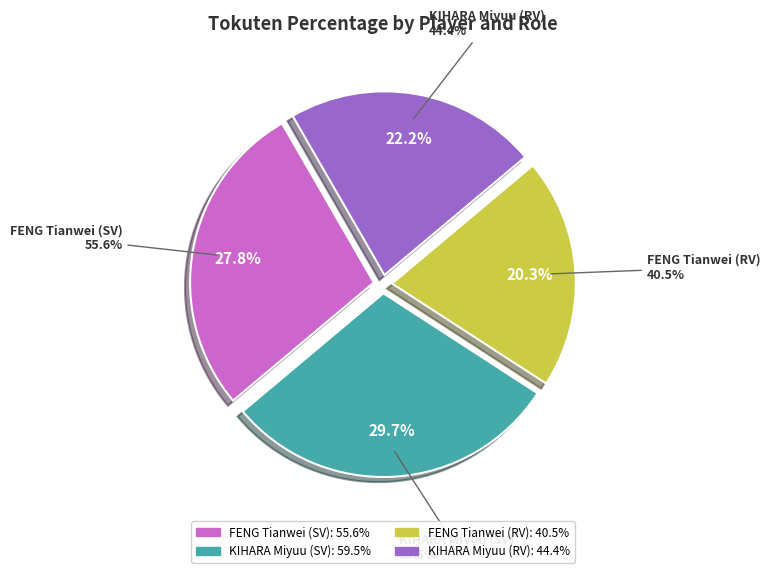

True or false: FENG Tianwei (RV) accounts for 6% of the total.

False